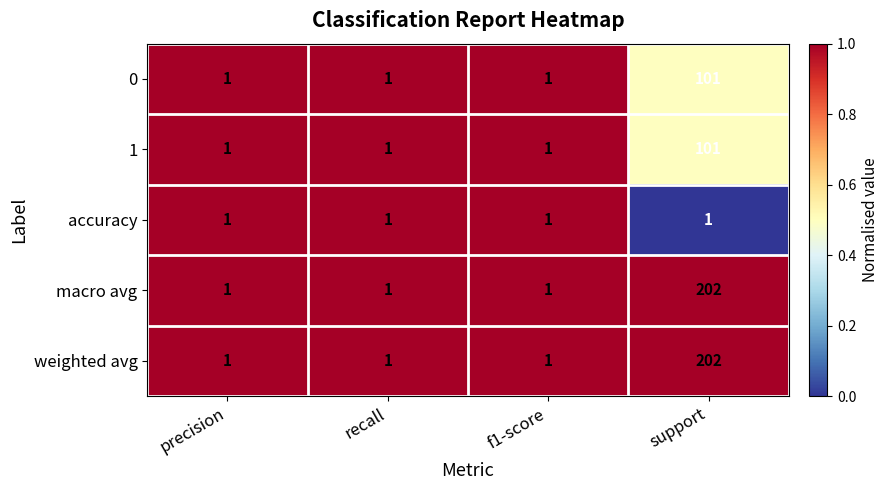

What is the sum of the 0 values at support and recall?

102